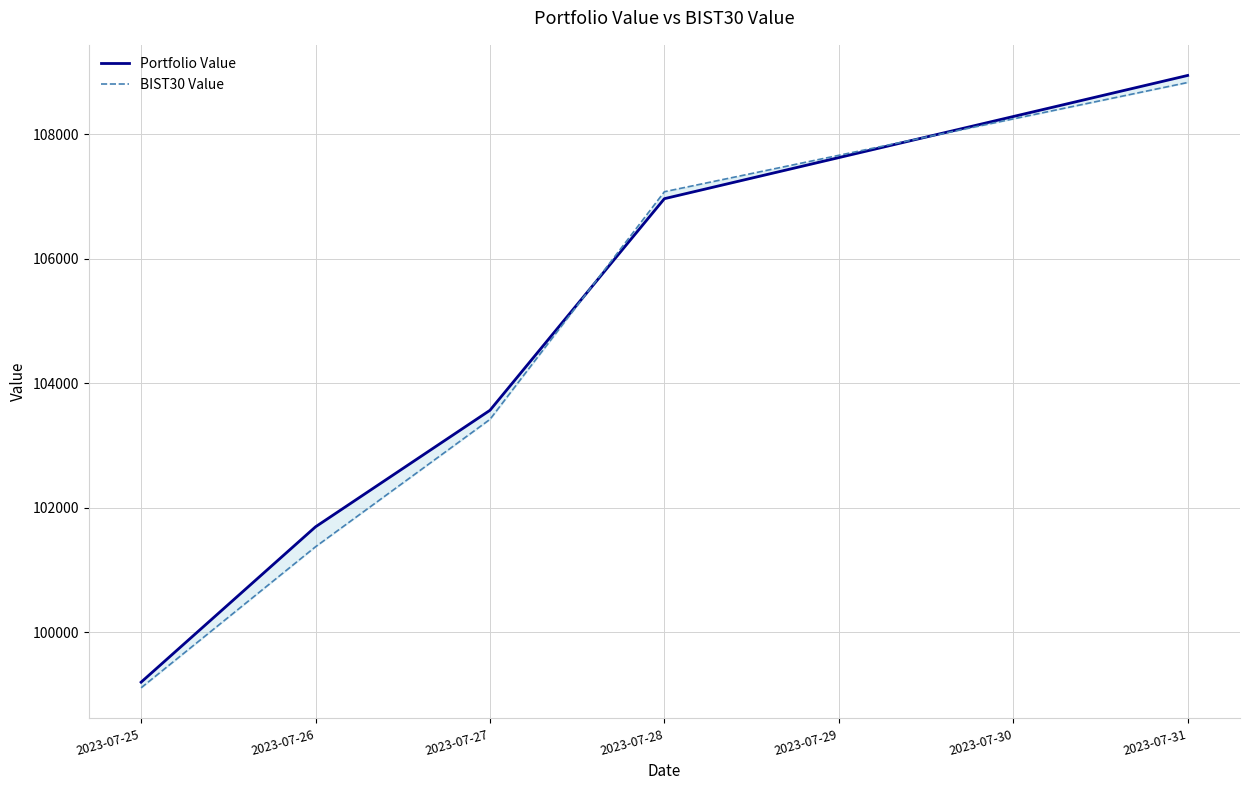

True or false: Portfolio Value has a value of 164235.5 at 2023-07-26.

False